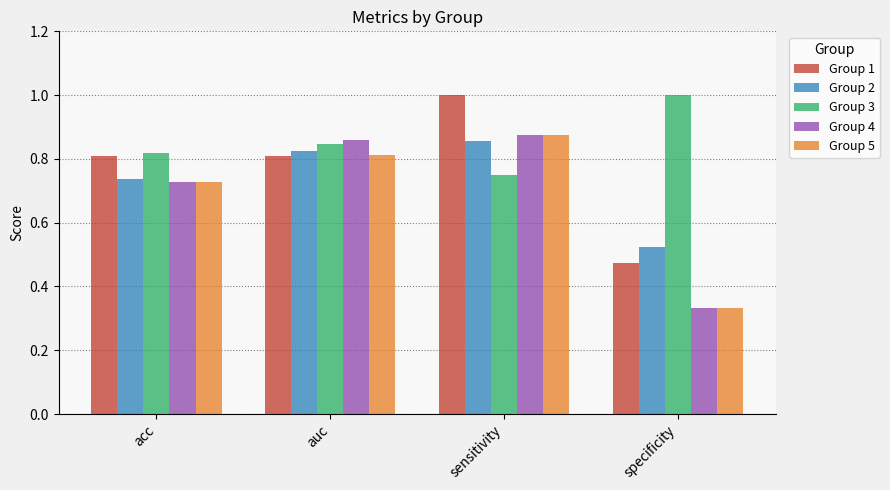

What position from the left is auc?

2